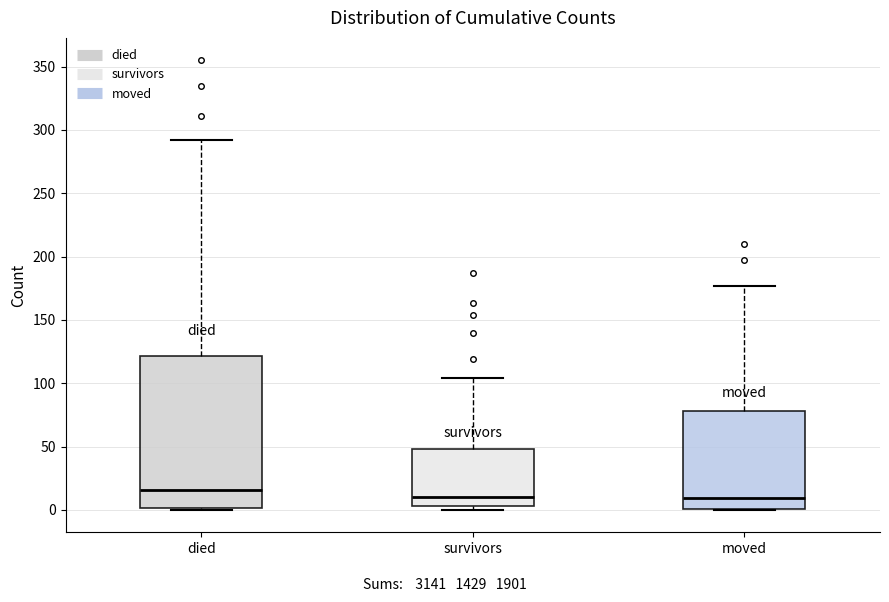

Which box's median line is the highest?

died